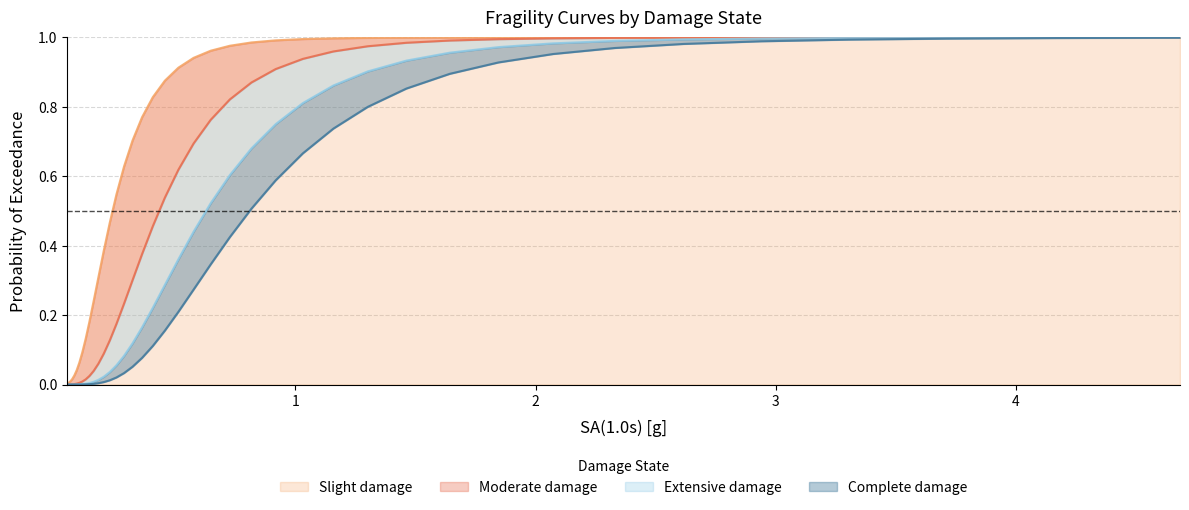

At how many categories does at least one series exceed 0?

40